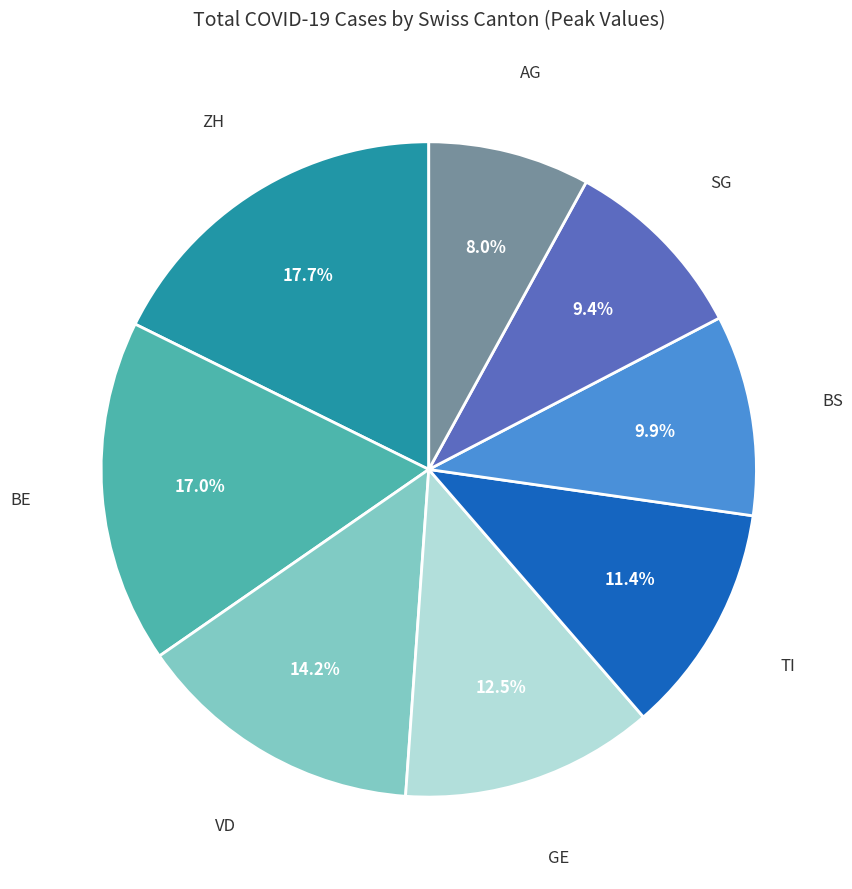

Is there any slice that represents more than half of the pie?

No